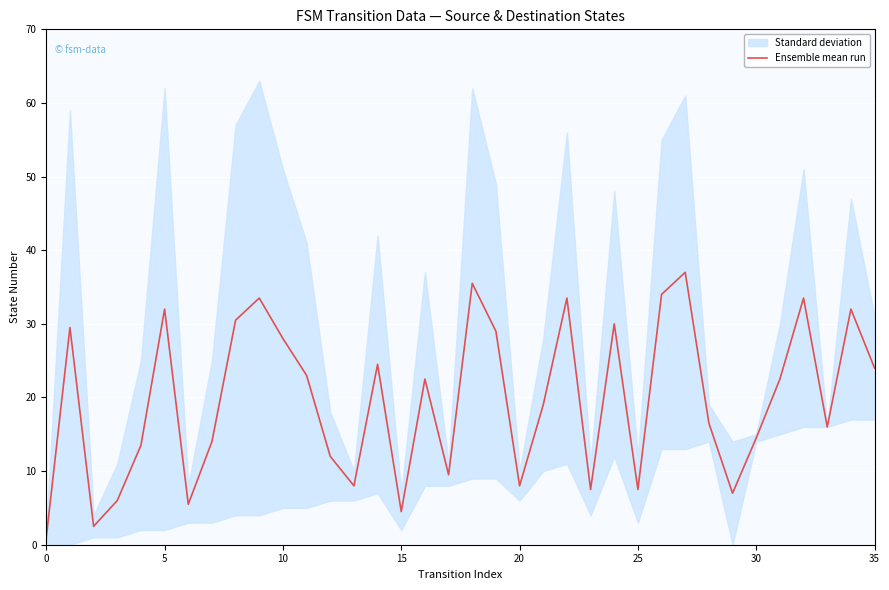

Where is the data nearest to the value 19?

21